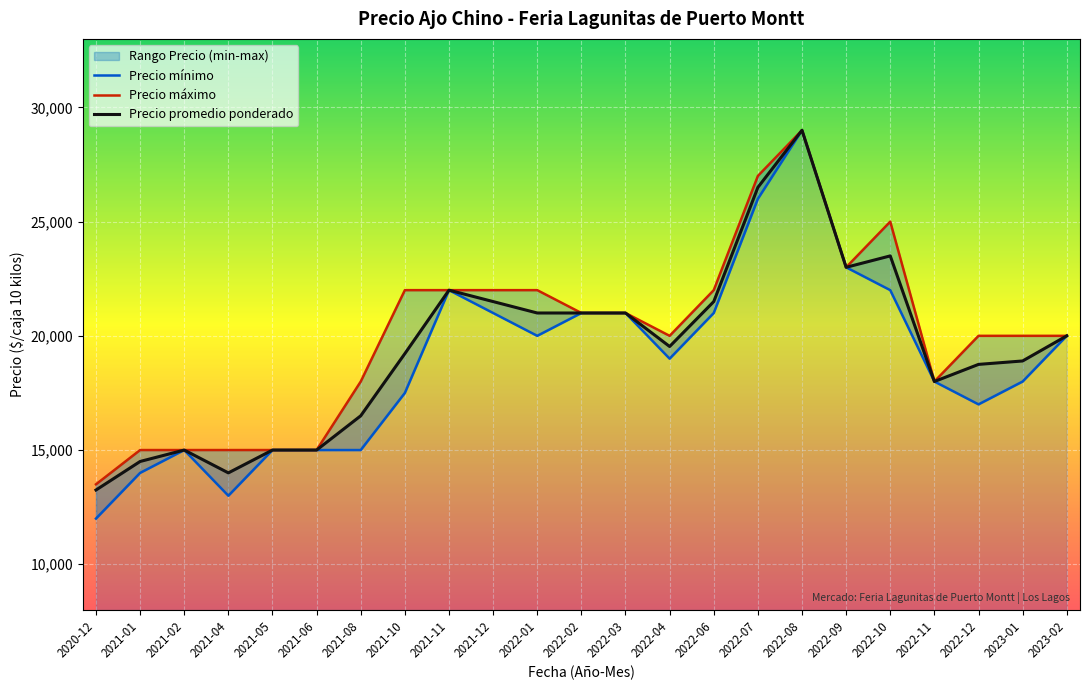

The Precio promedio ponderado series shows 16500 at 2021-08. True or false?

True